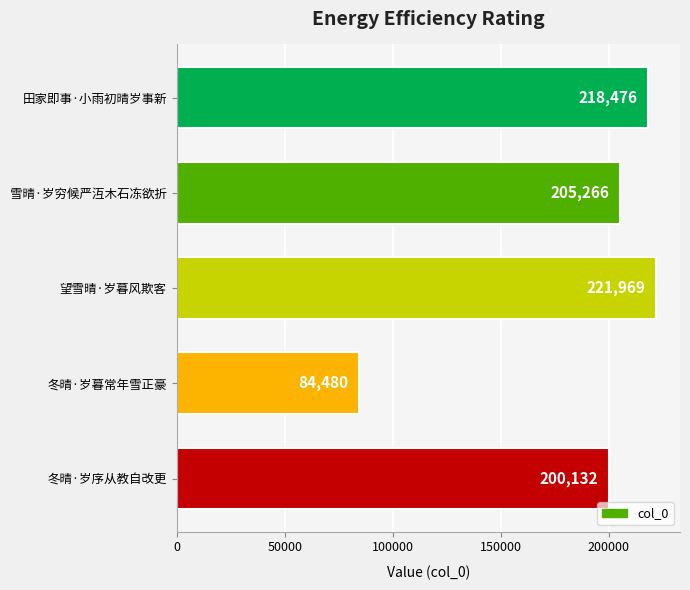

Reading top to bottom, list all the values displayed in this chart.

218476	205266	221969	84480	200132